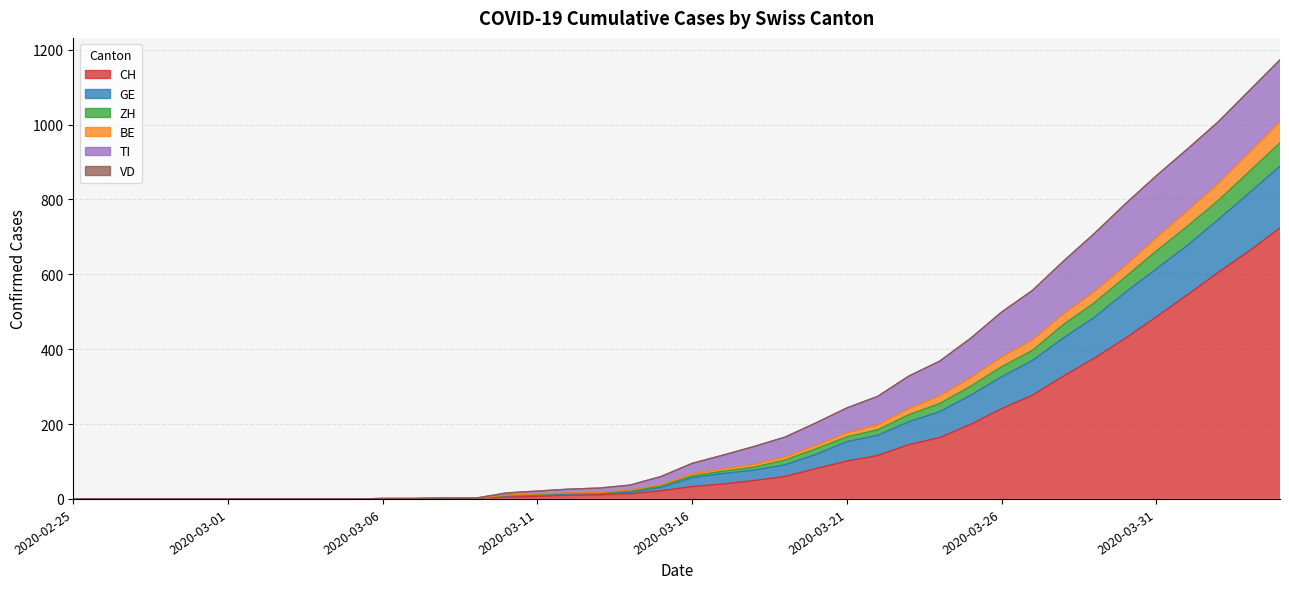

At which label does GE reach its minimum?

2020-02-25